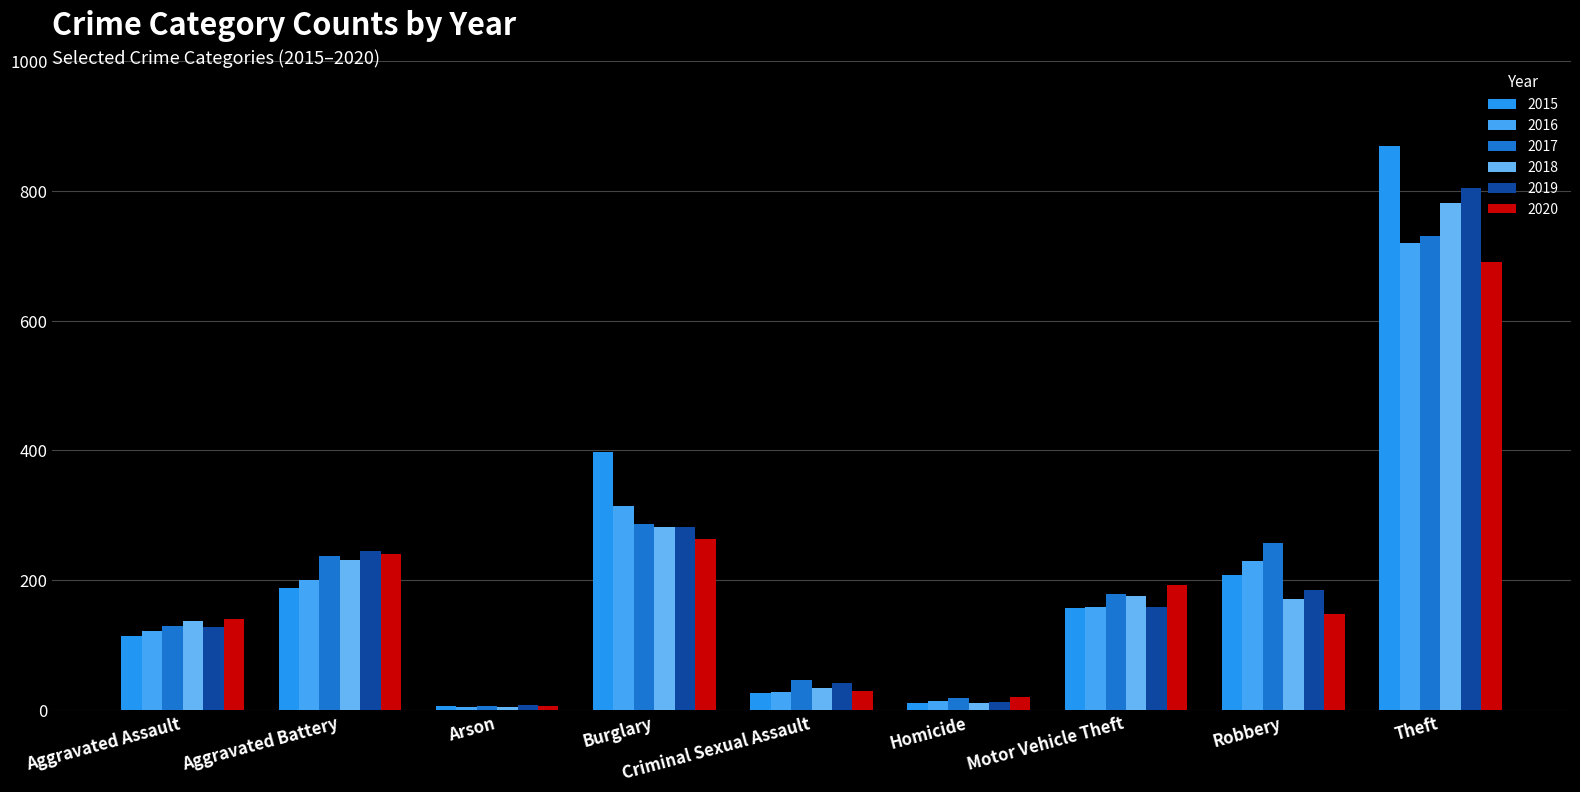

At which category is the sum across all series the highest?

Theft